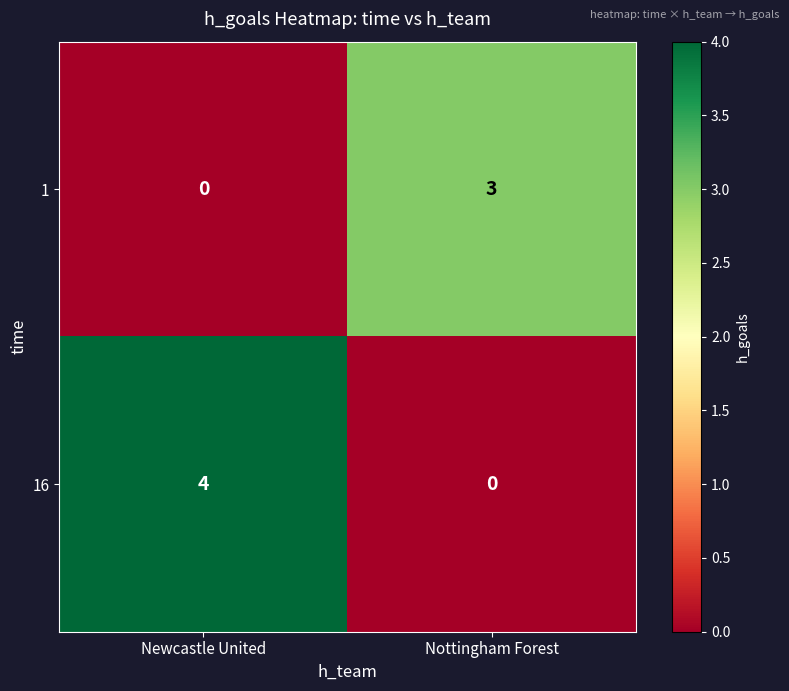

What is the difference between the 1 values at Newcastle United and Nottingham Forest?

3